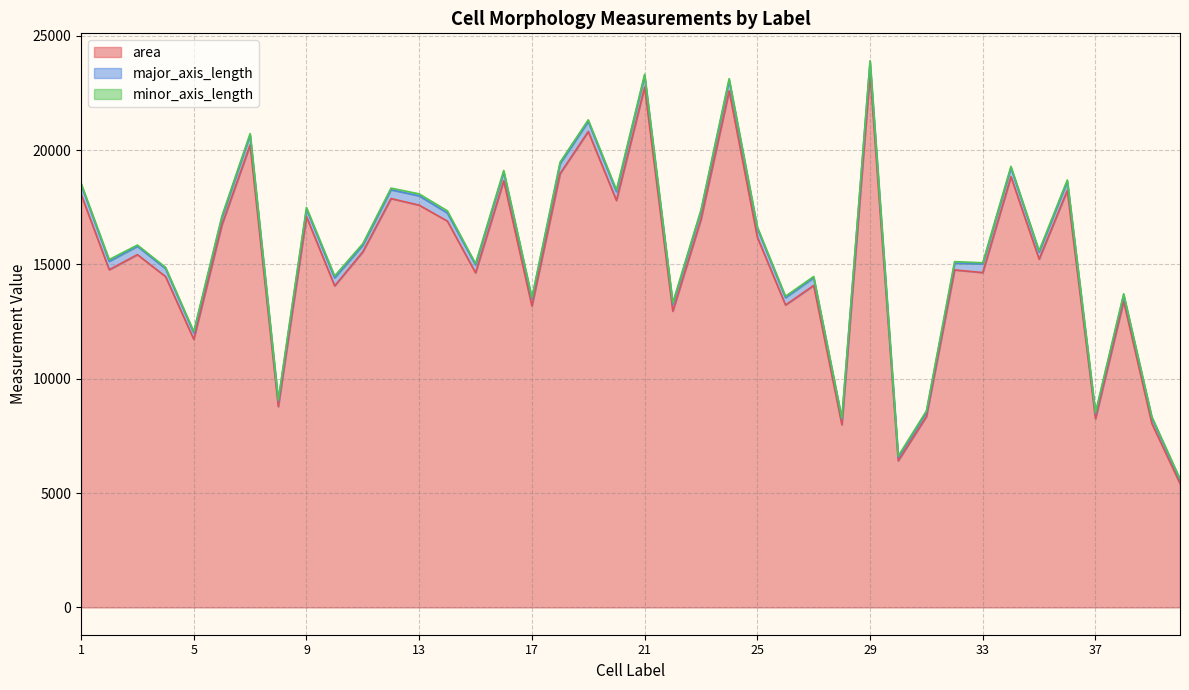

Which category has the lowest value in the minor_axis_length series?

28